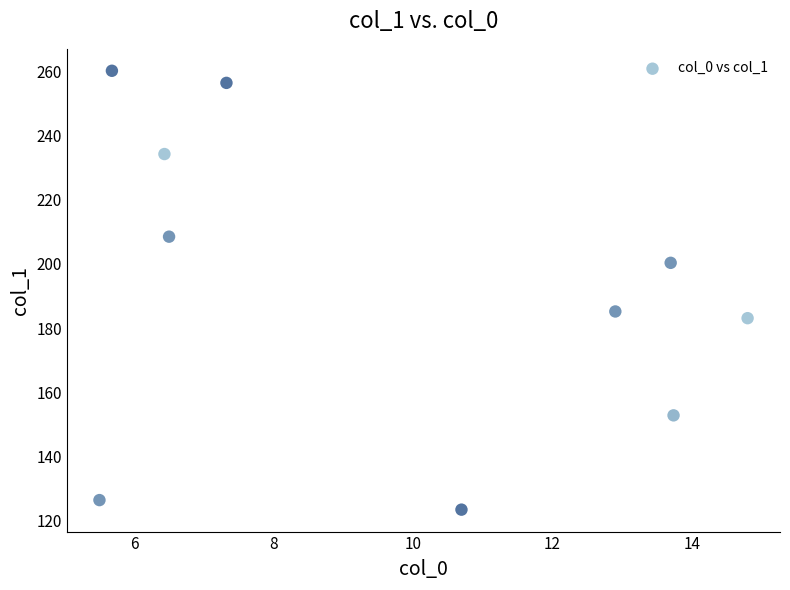

What Y value in the scatter plot is closest to 191?

185.2